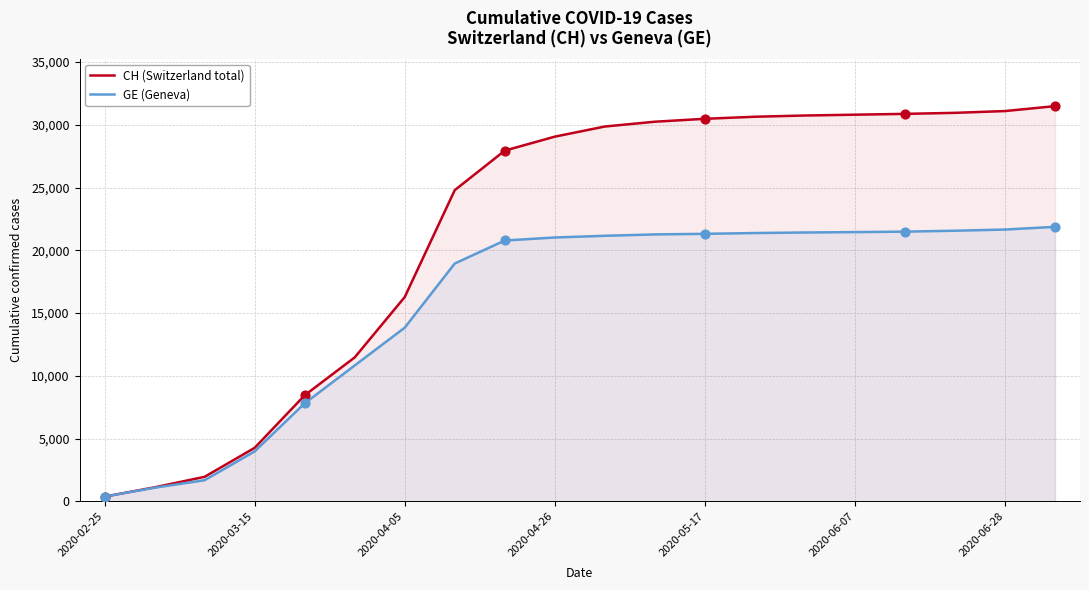

What are all the series names shown in the legend?

CH (Switzerland total), GE (Geneva)